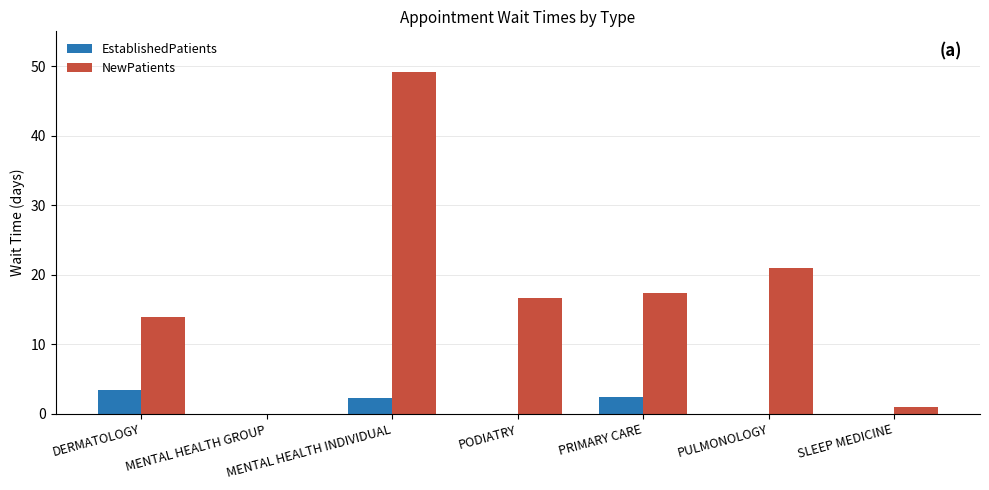

Which series changed the most between DERMATOLOGY and SLEEP MEDICINE?

NewPatients